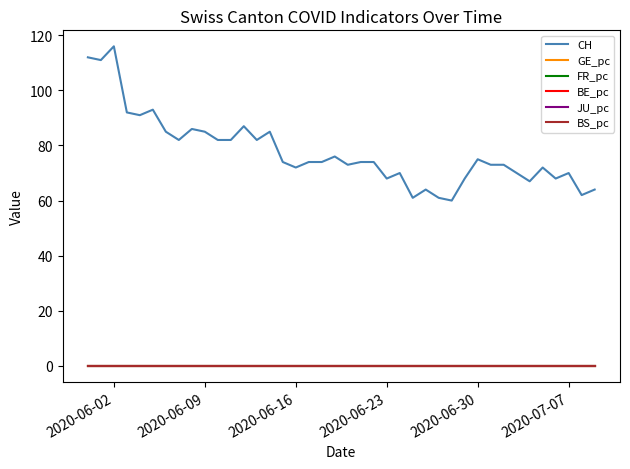

What is the highest value of the CH series?

116.0